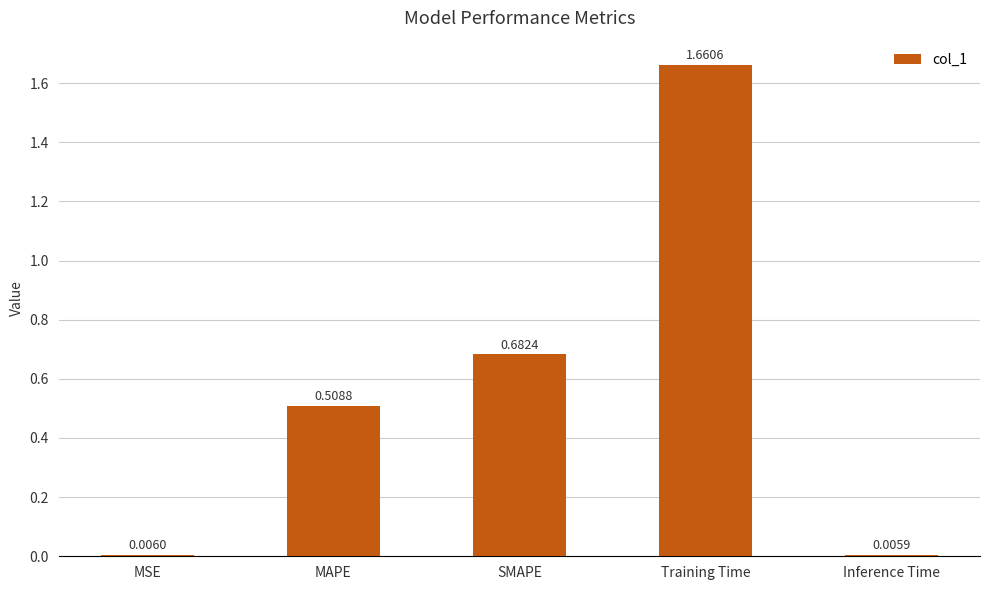

Between MAPE and MSE, which is larger?

MAPE